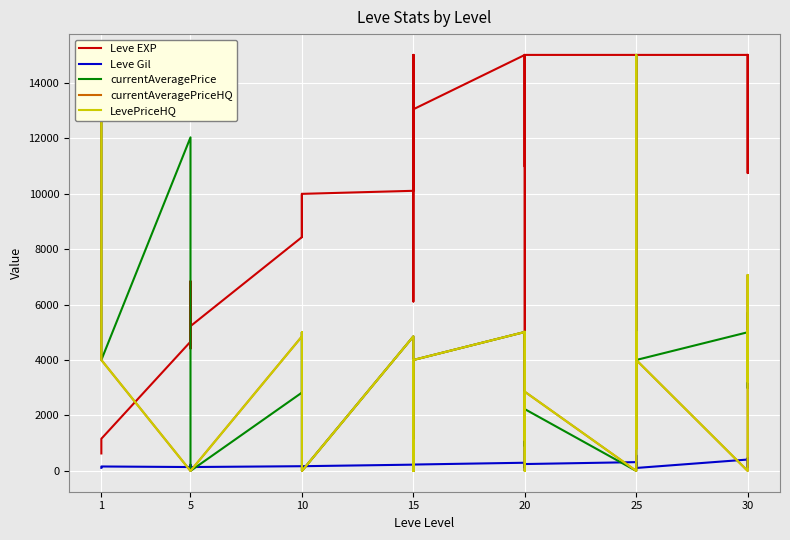

True or false: LevePriceHQ and Leve Gil cross at least once.

True